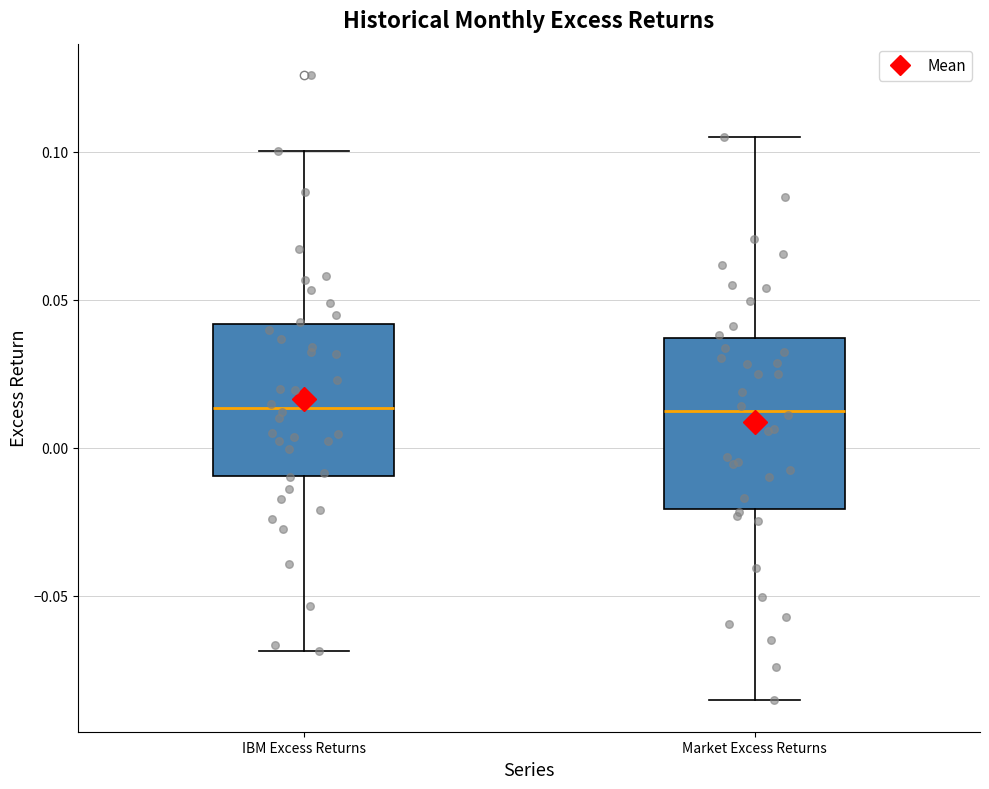

Where is the lower edge of the box for Market Excess Returns on the y-axis? The values are not printed on the chart, so give them approximately, as read against the axis.

-0.020